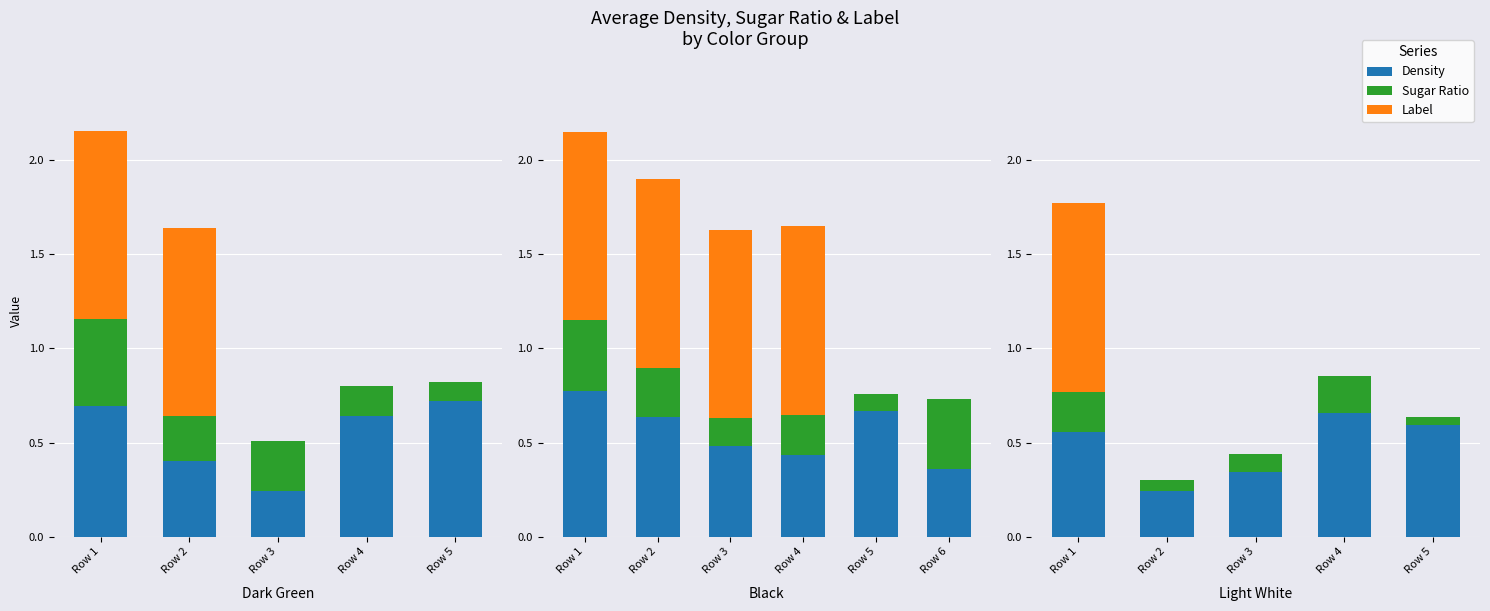

Reading right to left, list all the values displayed in this chart.

Density: Row 5=0.6	Row 4=0.7	Row 3=0.3	Row 2=0.2	Row 1=0.6
Sugar Ratio: Row 5=0.0	Row 4=0.2	Row 3=0.1	Row 2=0.1	Row 1=0.2
Label: Row 5=0.0	Row 4=0.0	Row 3=0.0	Row 2=0.0	Row 1=1.0